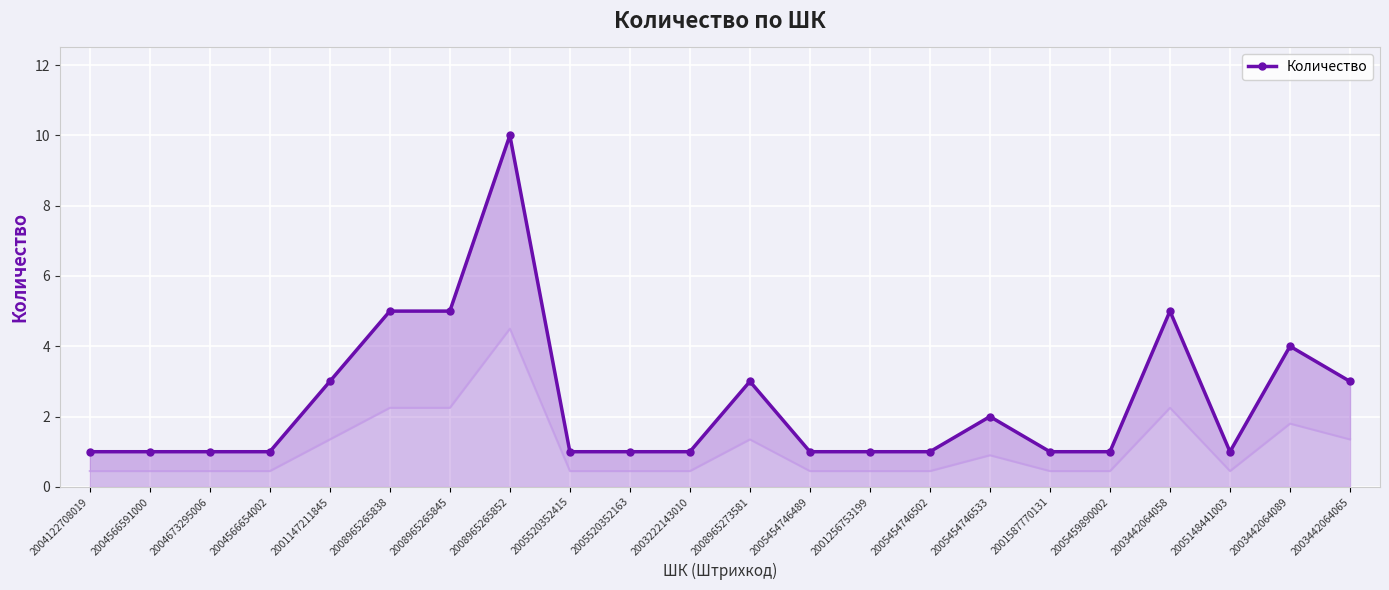

Reading right to left, transcribe all the data shown in this chart.

3	4	1	5	1	1	2	1	1	1	3	1	1	1	10	5	5	3	1	1	1	1